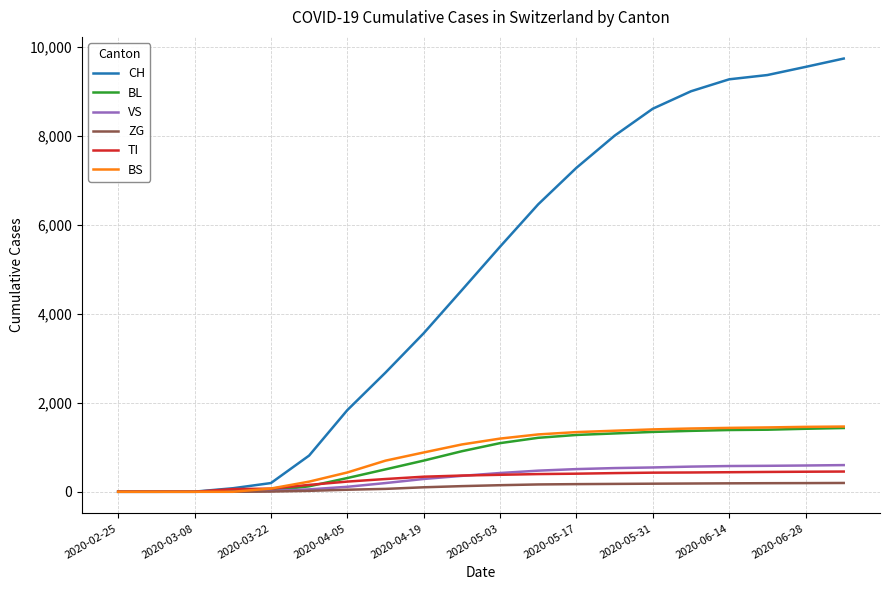

What are all the series names shown in the legend?

CH, BL, VS, ZG, TI, BS